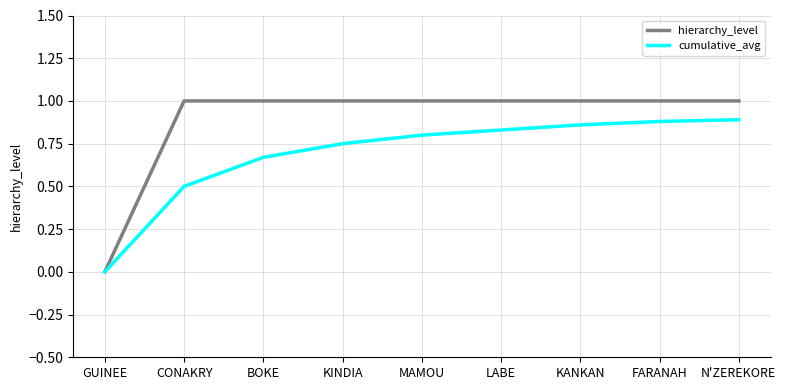

Which series changed the most between GUINEE and KINDIA?

hierarchy_level